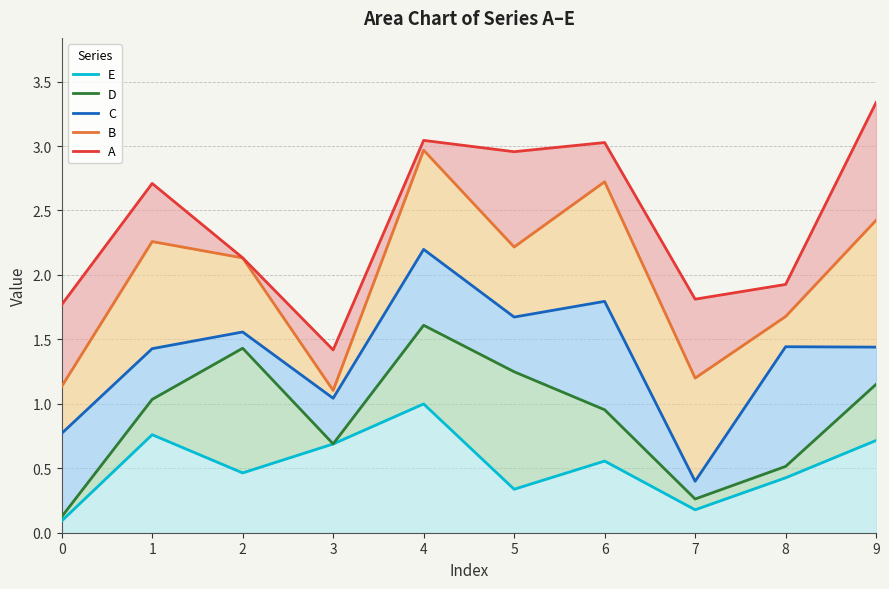

What is the maximum value shown in the chart?

3.3